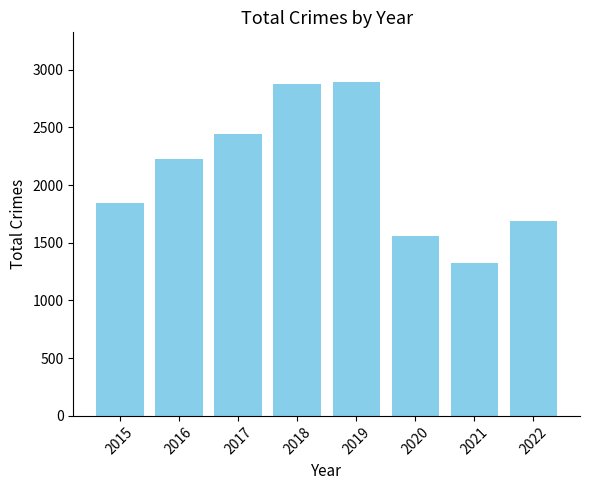

What is the ratio of the value at 2019 to the value at 2017?

1.2